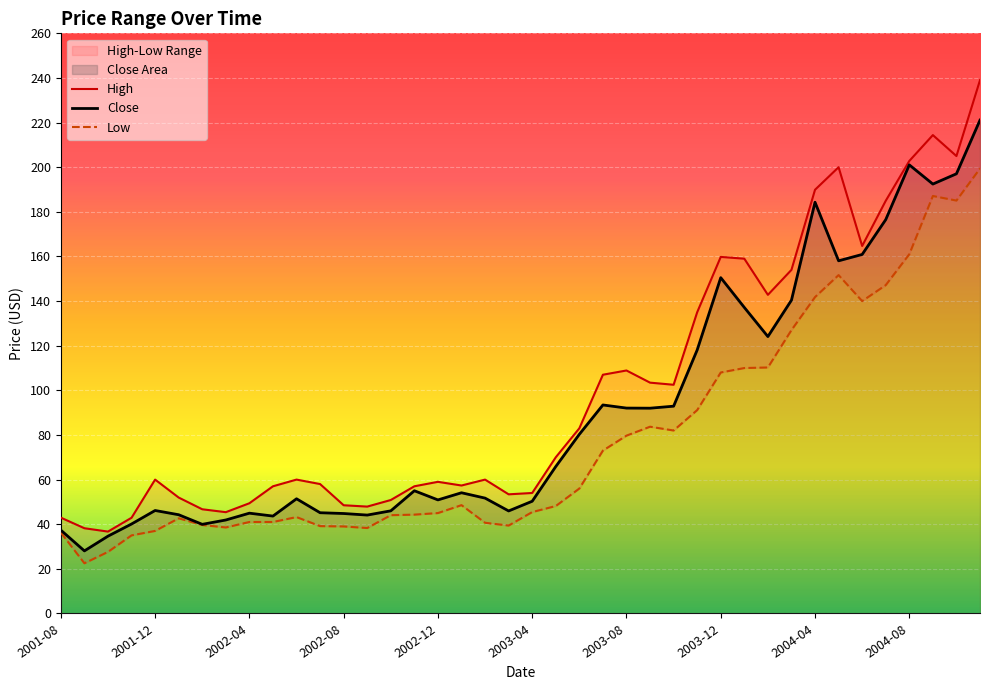

True or false: Low and Close cross at least once.

False